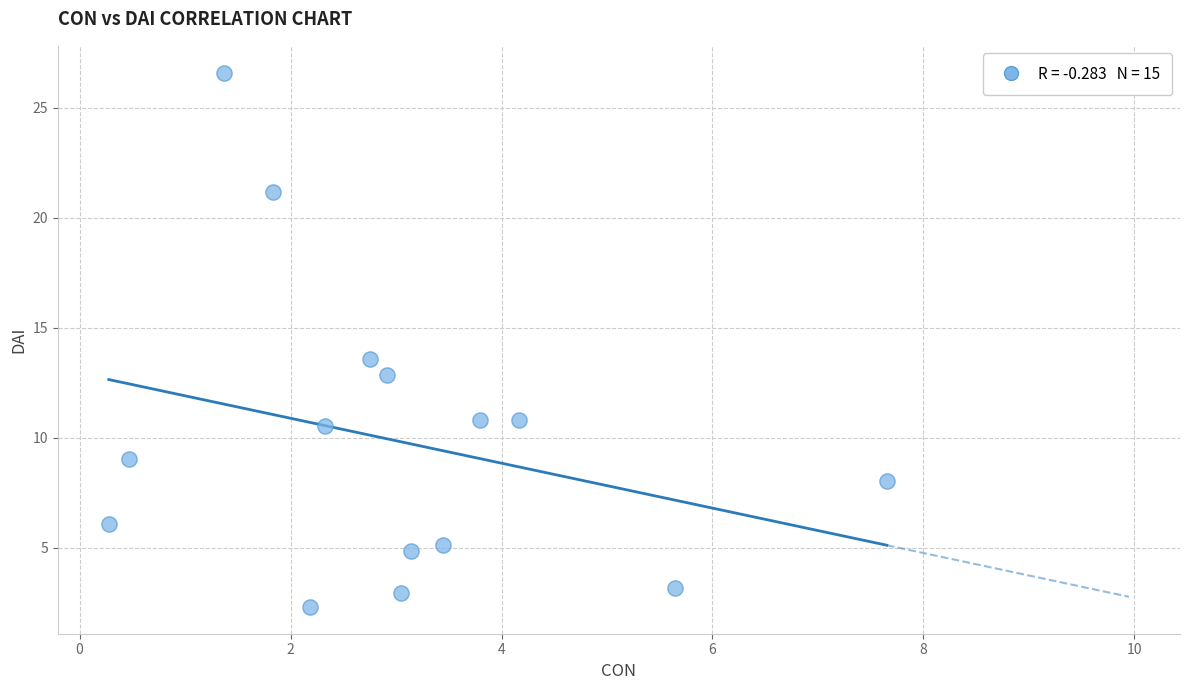

What is the range of Y values (max minus min)?

24.3